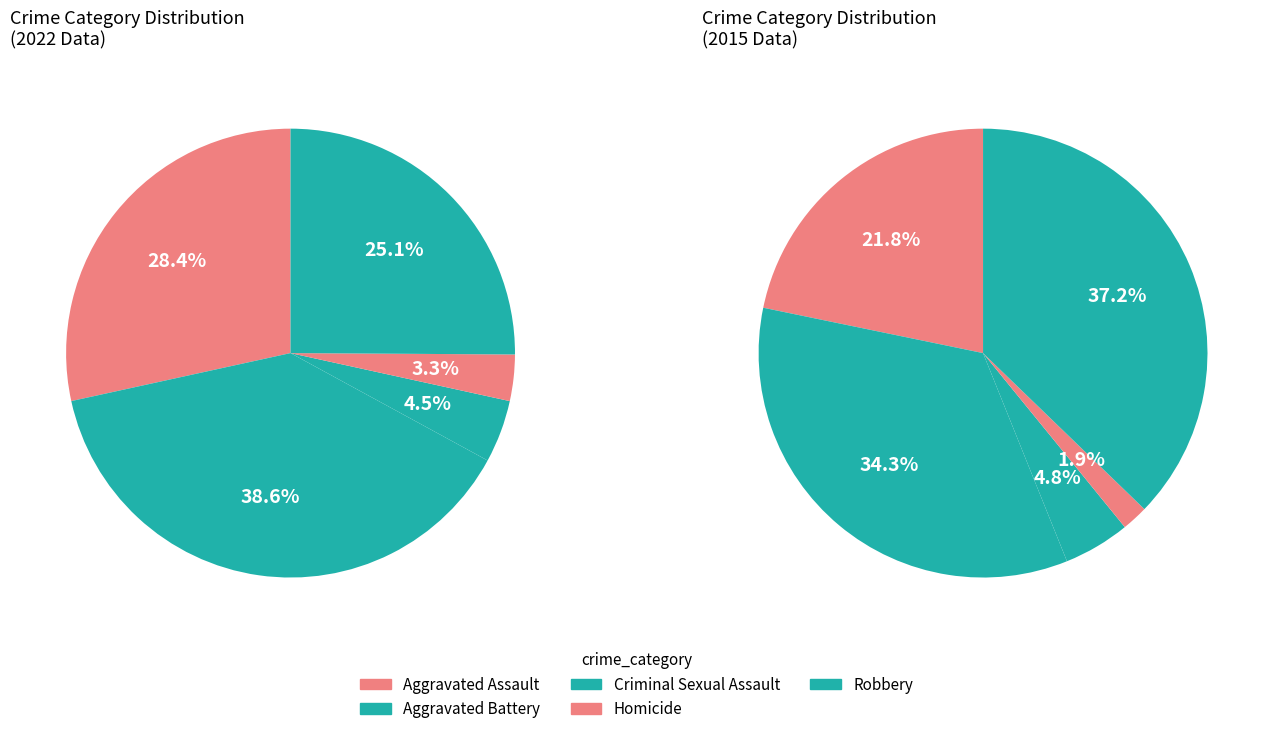

Is Aggravated Assault the majority of the pie?

No